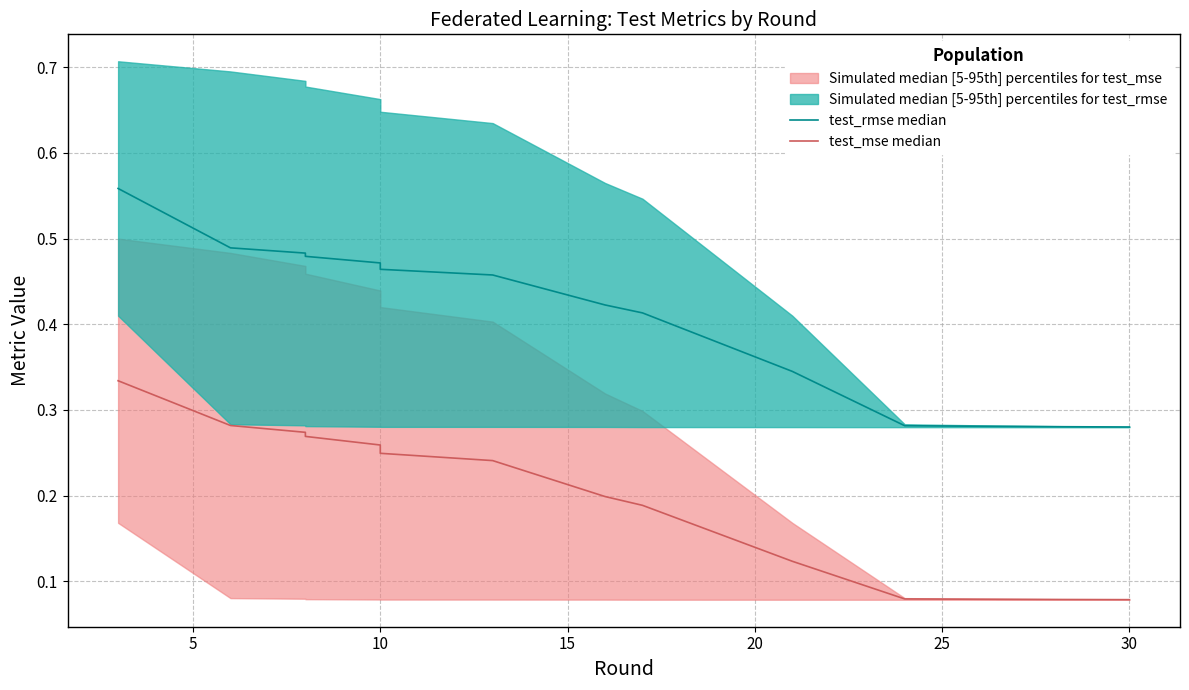

What is the difference between the maximum and minimum values in the test_mse median series?

0.3